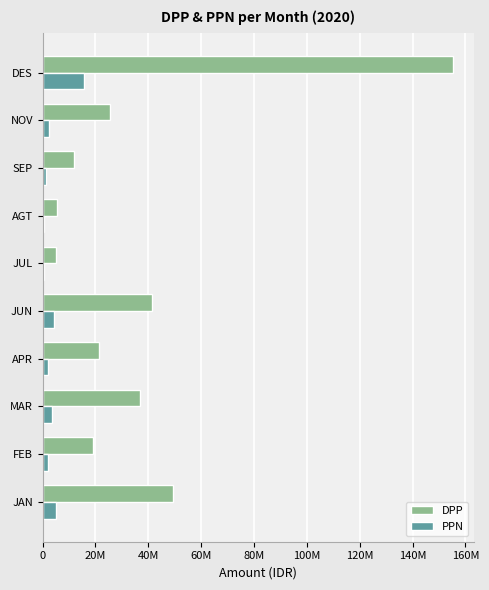

What are all the series names shown in the legend?

DPP, PPN